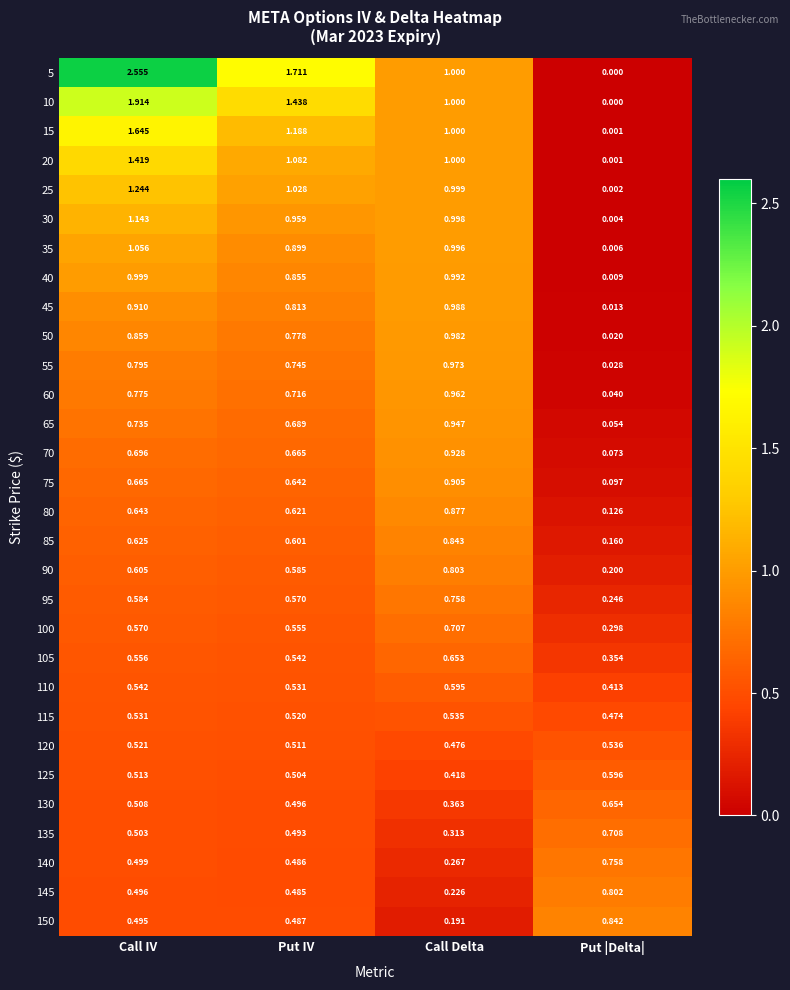

What is the total value across all series at Call IV?

25.6